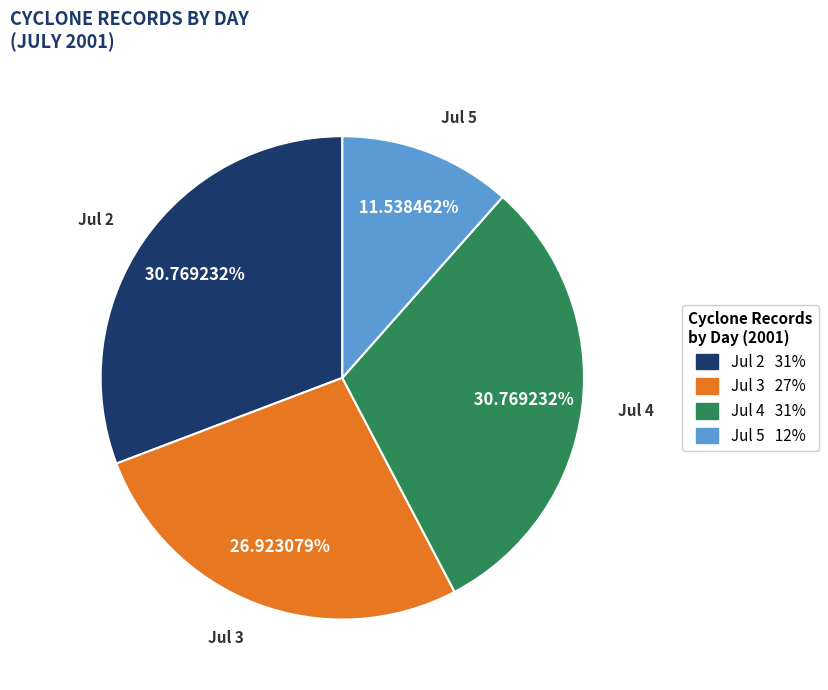

How many segments does this pie chart have?

4